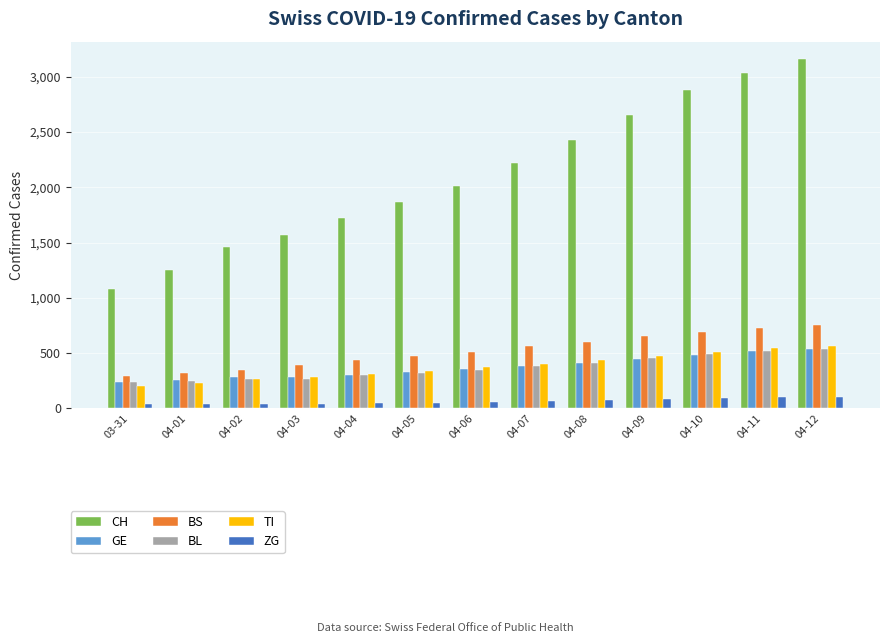

What is the lowest value of the ZG series?

39